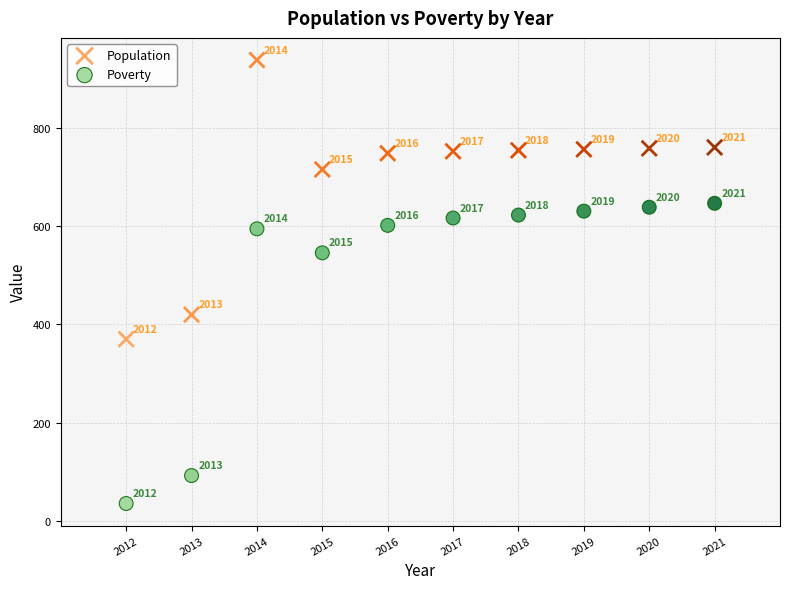

Which series contains the highest Y value?

Population